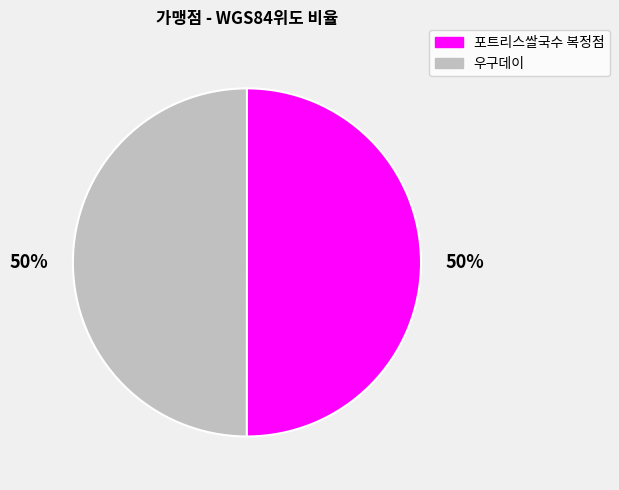

Count the number of slices in the pie.

2